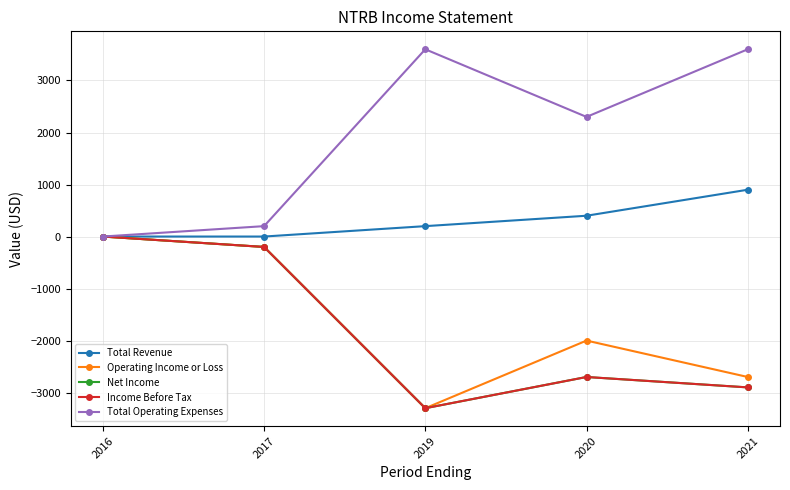

In Income Before Tax, how many points are higher than both neighbors (excluding endpoints)?

1